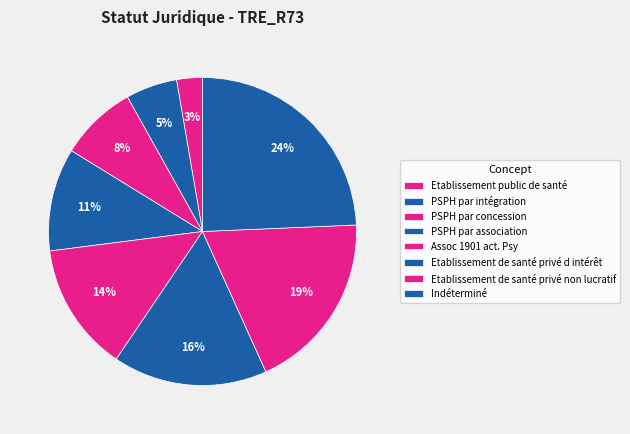

To the nearest percent, what is the combined percentage of Assoc 1901 act. Psy and Etablissement public de santé?

16%